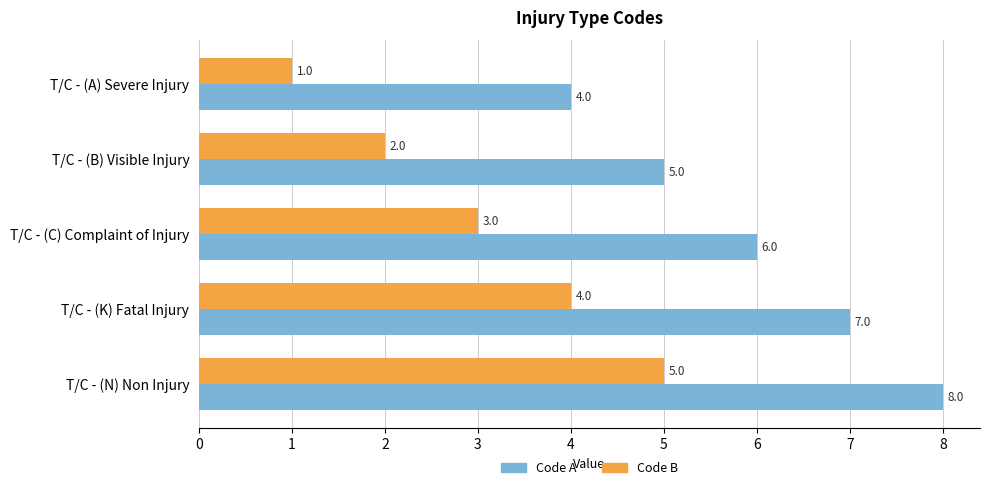

List the series in order of their peak value, highest first.

Code A, Code B